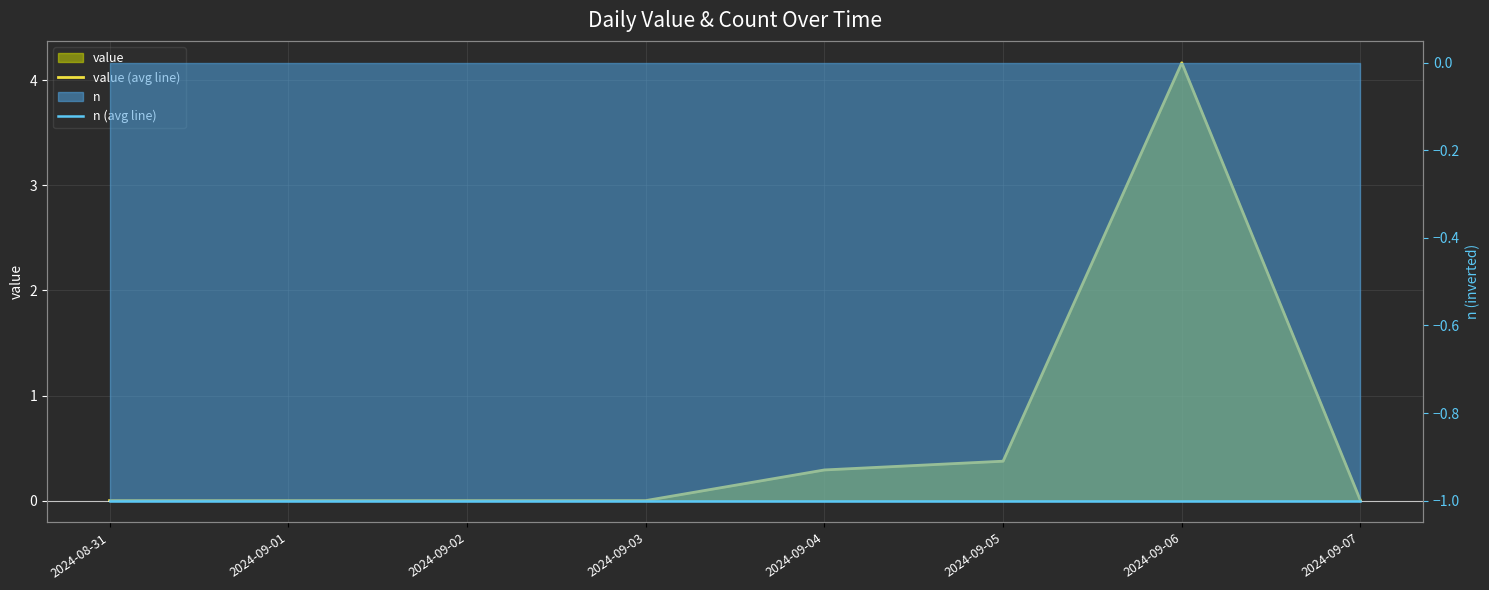

Rank the categories by value (avg line) value from highest to lowest.

2024-09-06, 2024-09-05, 2024-09-04, 2024-08-31, 2024-09-01, 2024-09-02, 2024-09-03, 2024-09-07